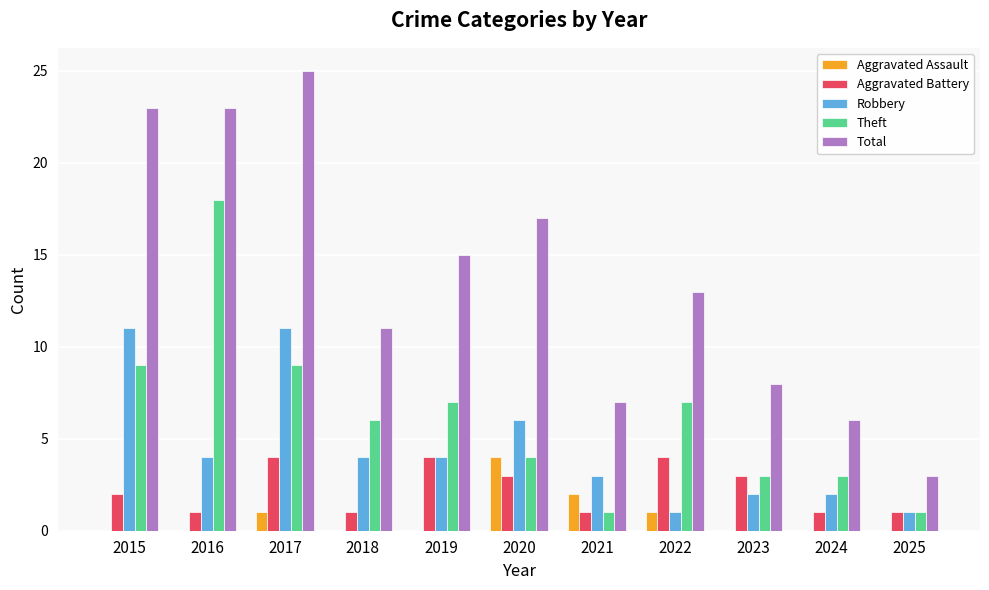

Which series has the largest total across all categories?

Total